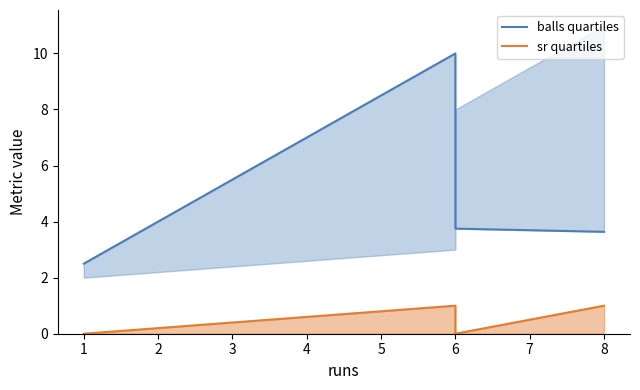

How many lines are shown in the chart?

2